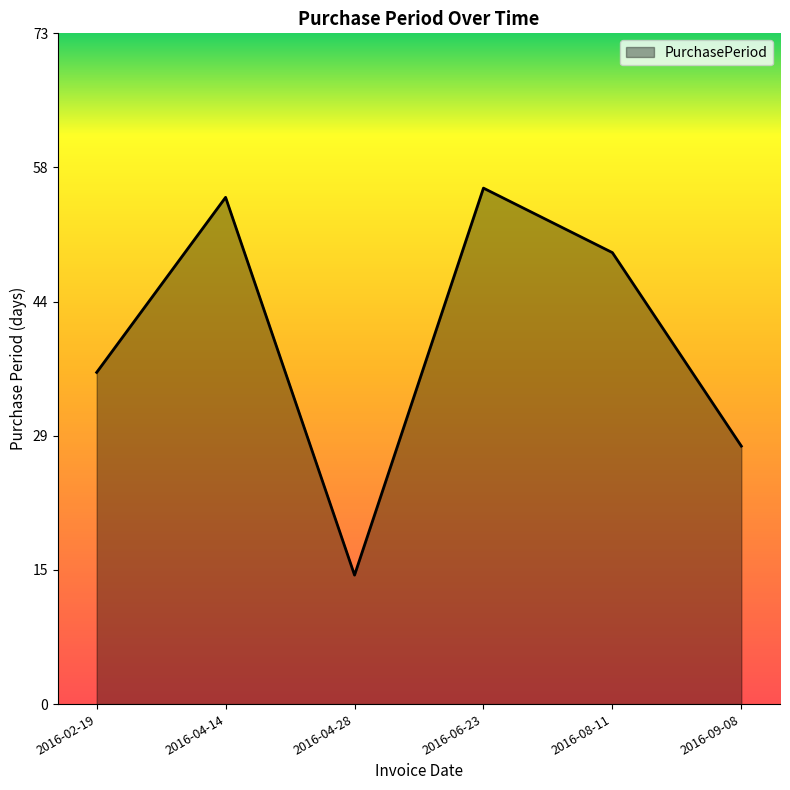

At which label does the data first exceed 49?

2016-04-14